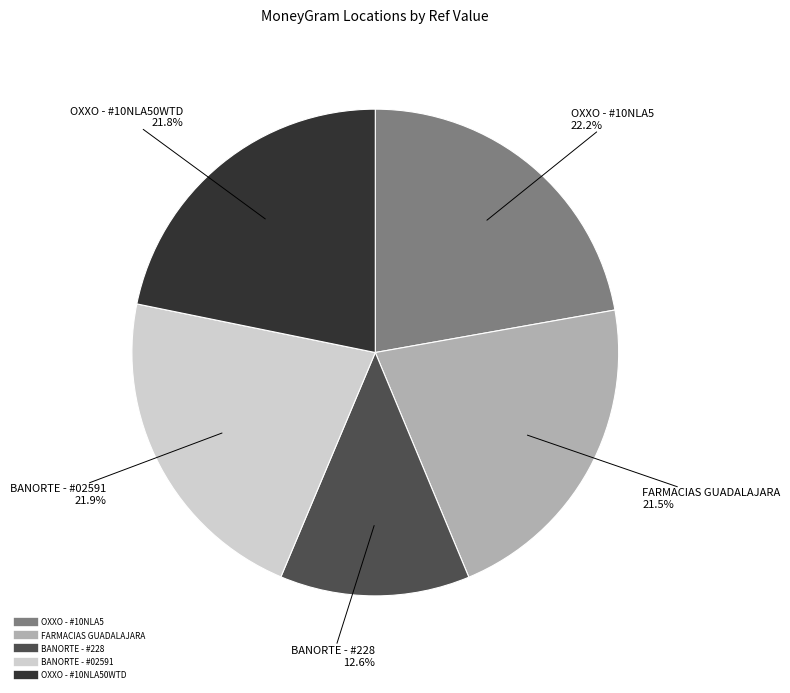

Is there any slice that represents more than half of the pie?

No